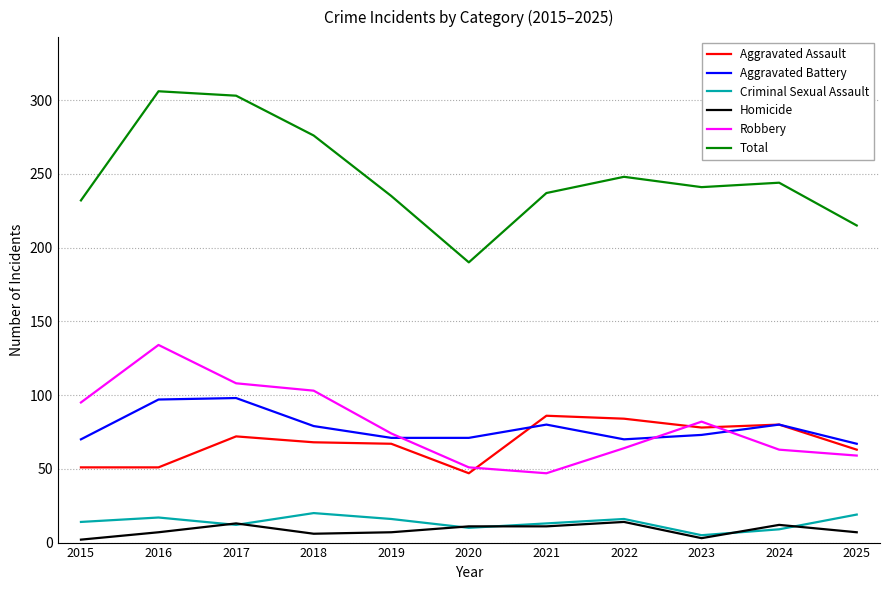

Which series has the largest total across all categories?

Total